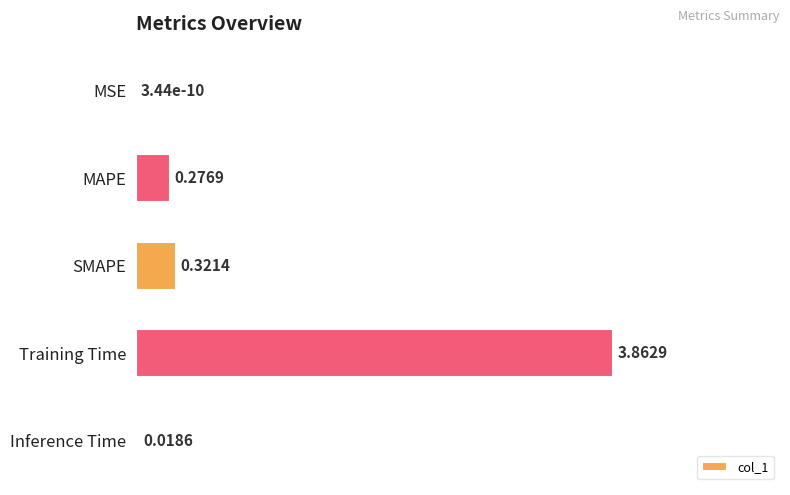

Which category has the highest value across all series?

Training Time